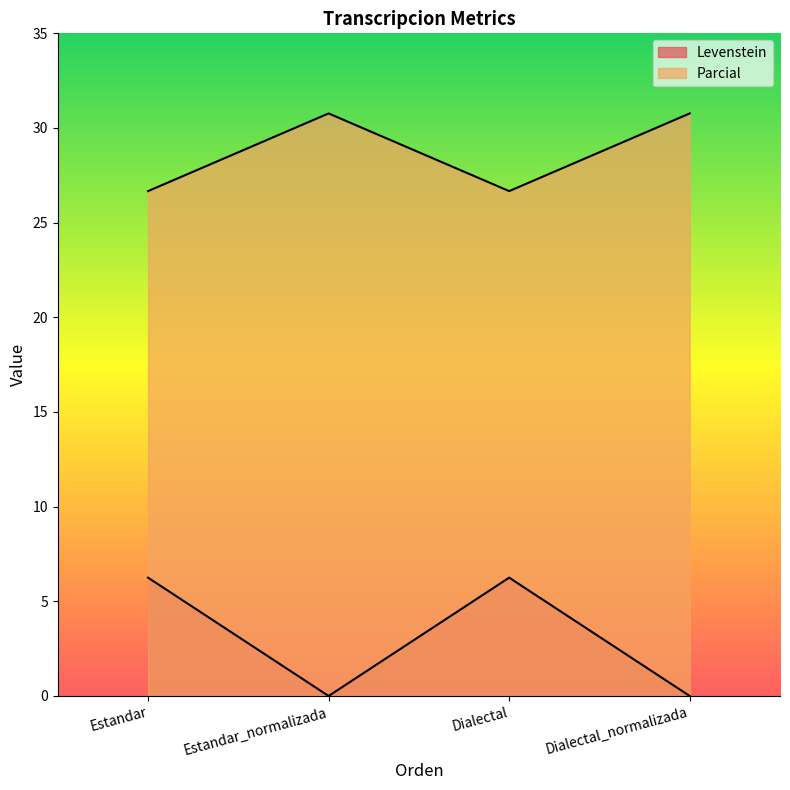

Rank the categories by Parcial value from lowest to highest.

Estandar, Dialectal, Estandar_normalizada, Dialectal_normalizada